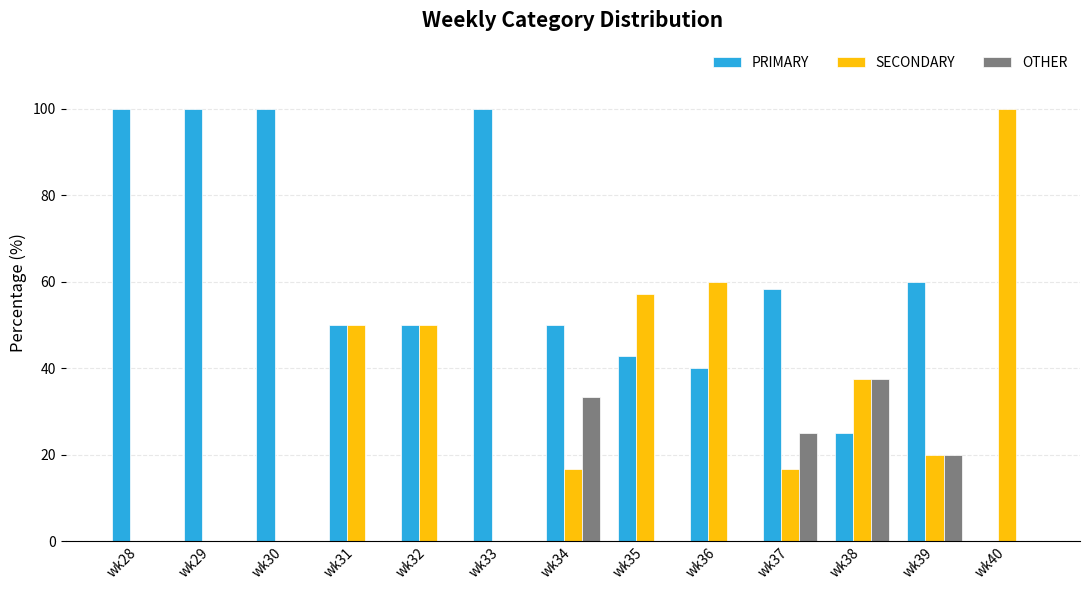

The OTHER series shows 23.3 at wk32. True or false?

False